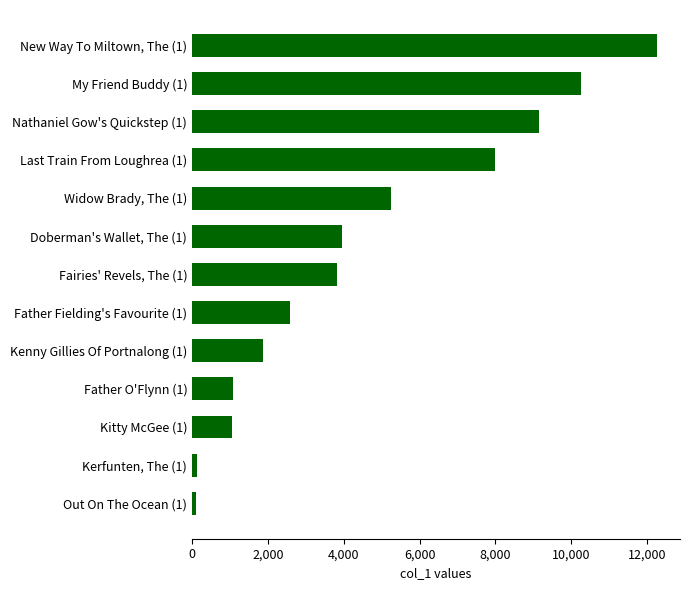

List the labels in order of value, largest first.

New Way To Miltown, The (1), My Friend Buddy (1), Nathaniel Gow's Quickstep (1), Last Train From Loughrea (1), Widow Brady, The (1), Doberman's Wallet, The (1), Fairies' Revels, The (1), Father Fielding's Favourite (1), Kenny Gillies Of Portnalong (1), Father O'Flynn (1), Kitty McGee (1), Kerfunten, The (1), Out On The Ocean (1)